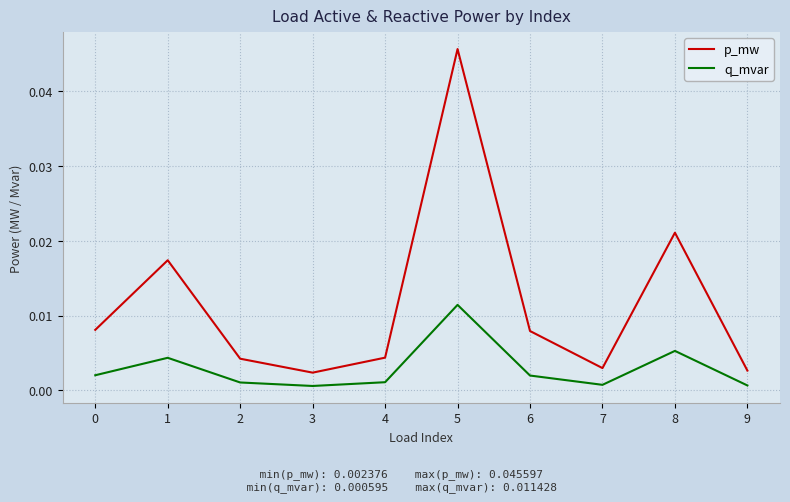

List the series in order of their peak value, highest first.

p_mw, q_mvar